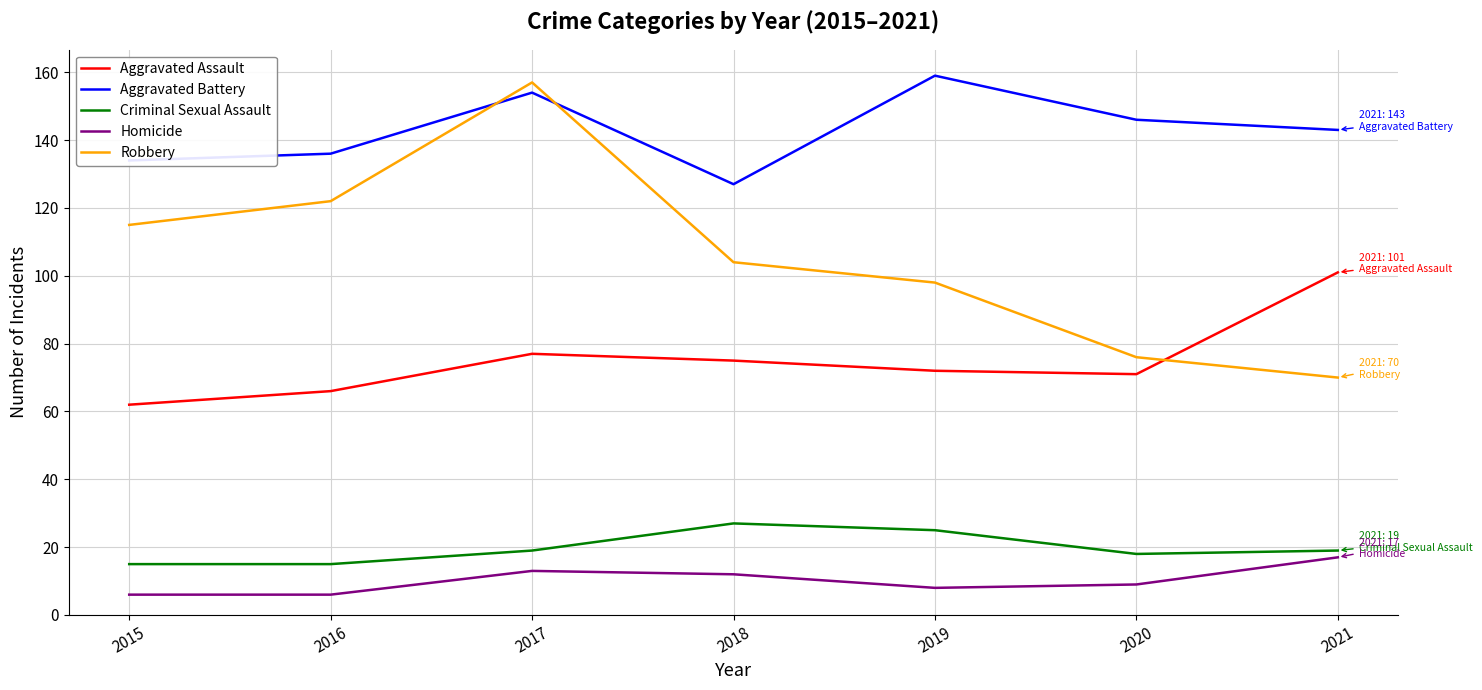

Which category has the highest value in the Robbery series?

2017